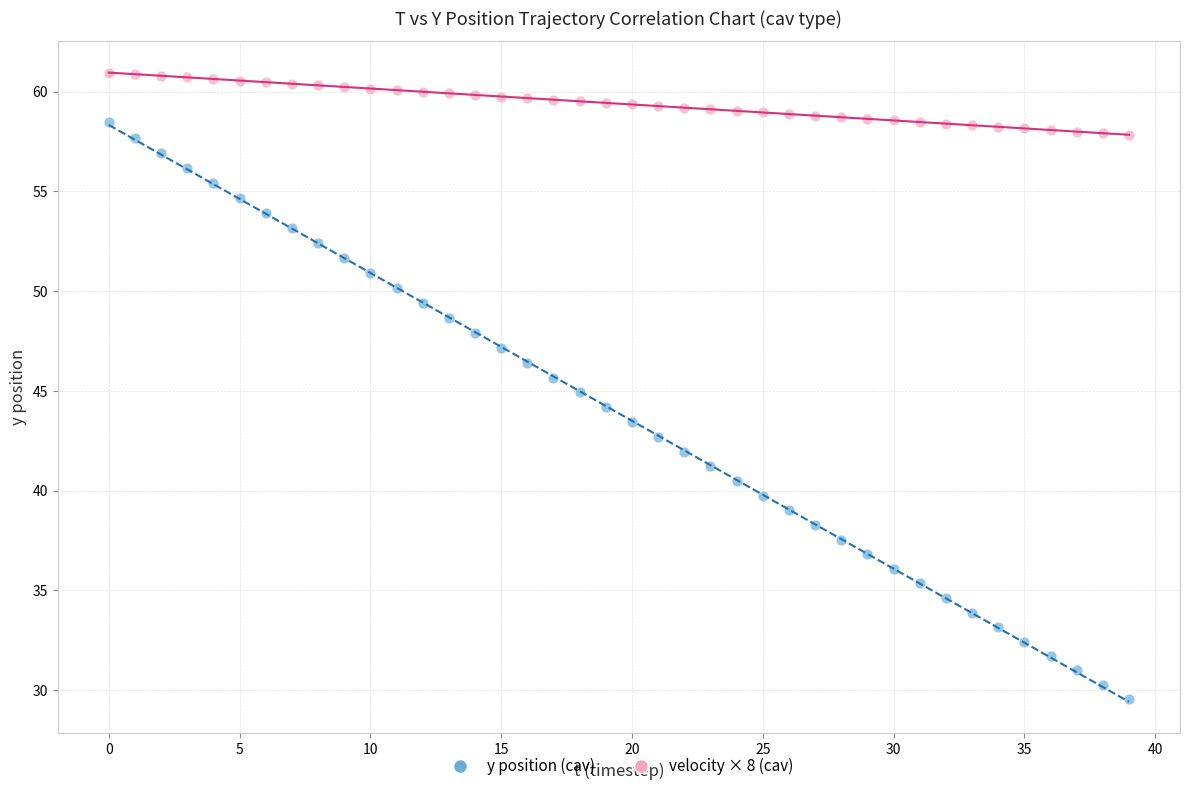

Across all data points, what is the range of Y values (max minus min)?

31.4